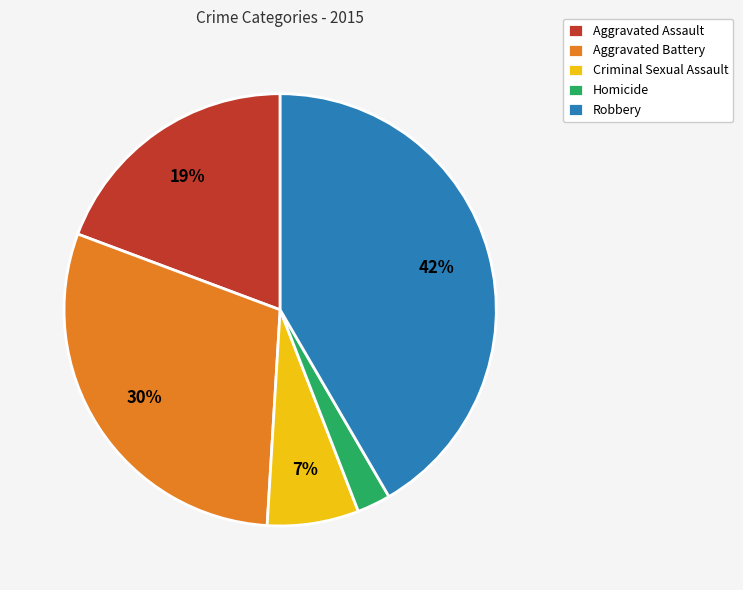

To the nearest percent, what is the average slice percentage?

20%